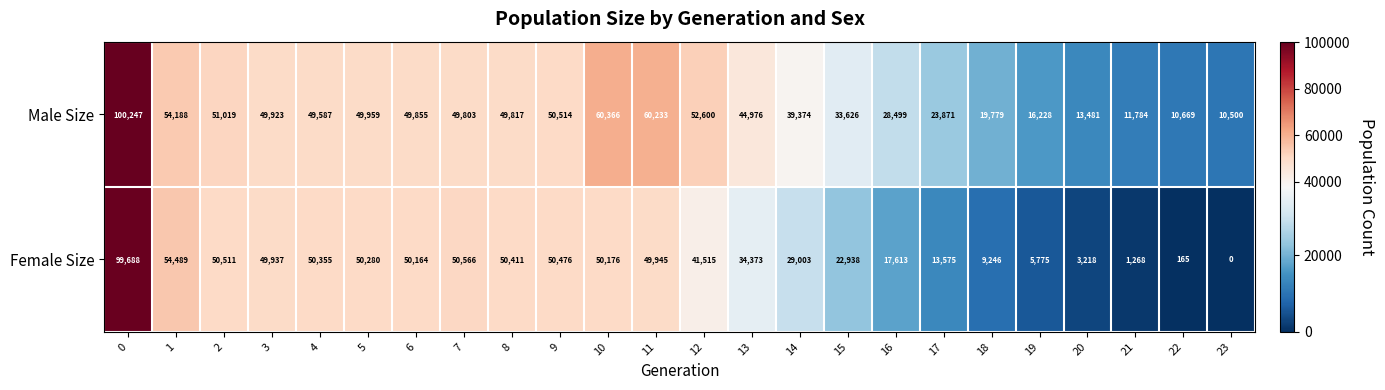

What is the difference between the Female Size values at 21 and 10?

48908